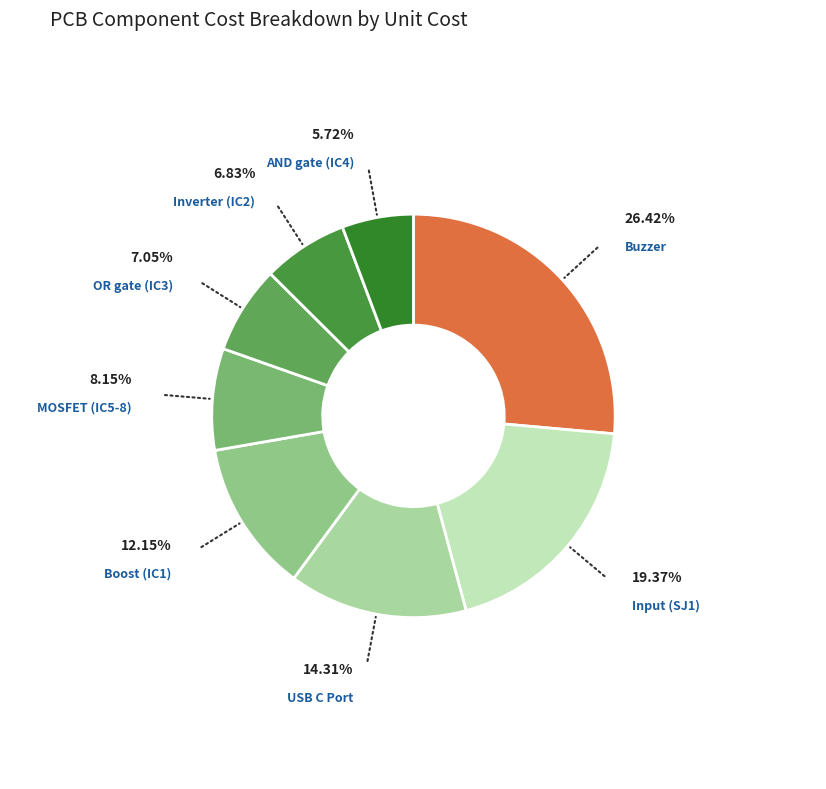

Is there any slice that represents more than half of the pie?

No